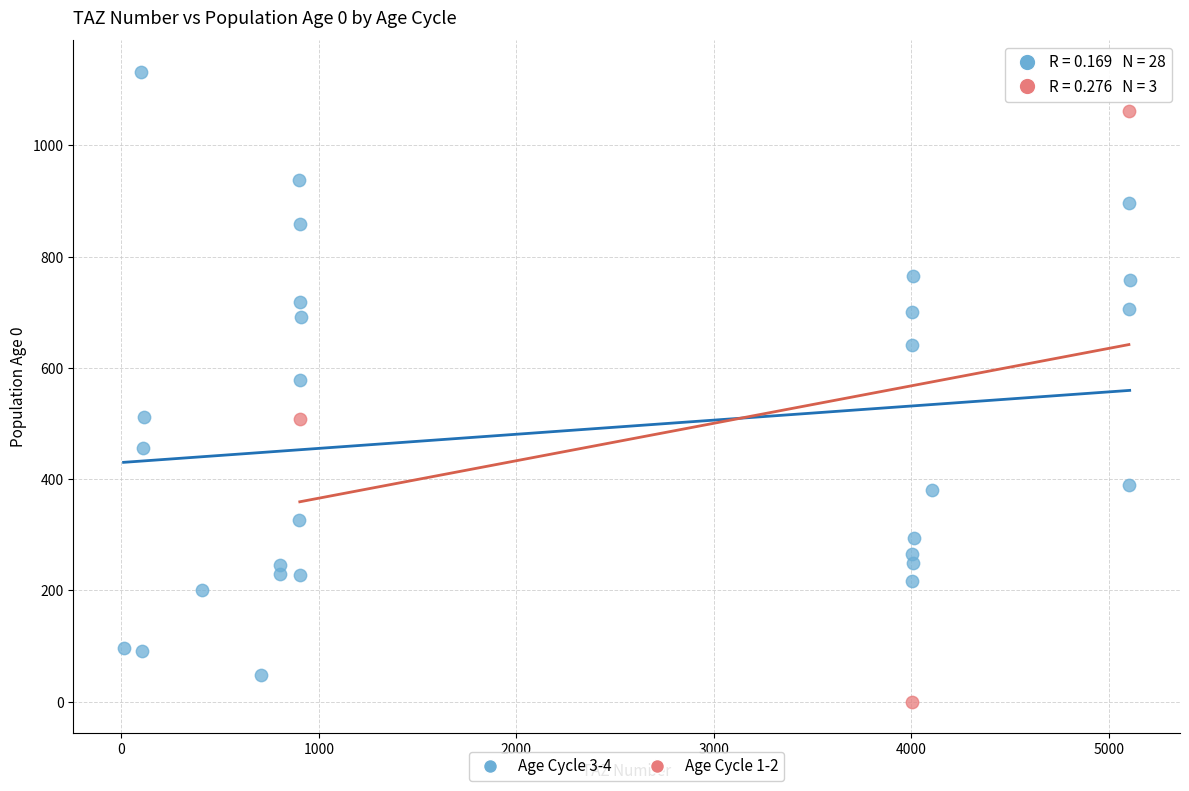

Which series contains the highest Y value?

Age Cycle 3-4